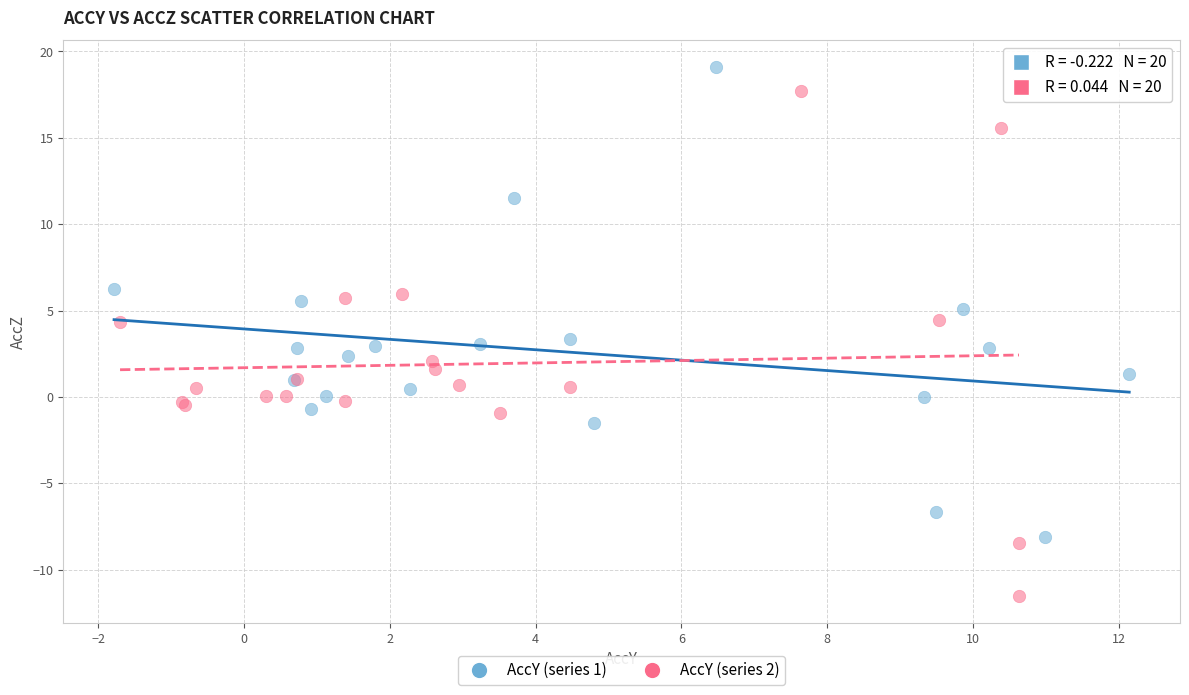

Which series reaches the minimum Y coordinate?

AccY (series 2)